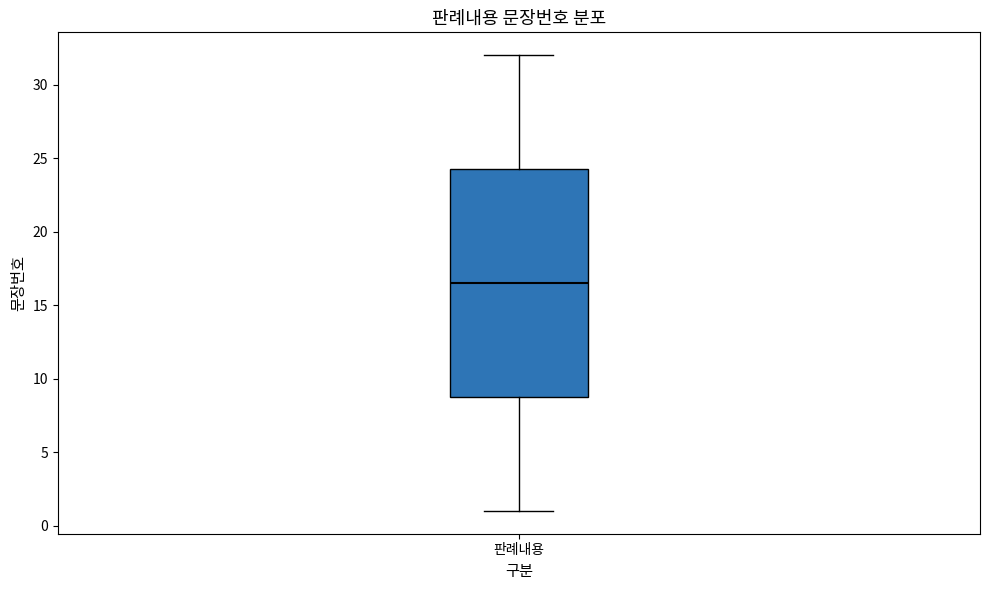

Transcribe this box plot: give where the median line is, the range the box spans, and where the two whiskers end, as read against the y-axis. The values are not printed on the chart, so give them approximately, as read against the axis.

median 16.5, box 9.0 to 24.5, whiskers 1.0 to 32.0